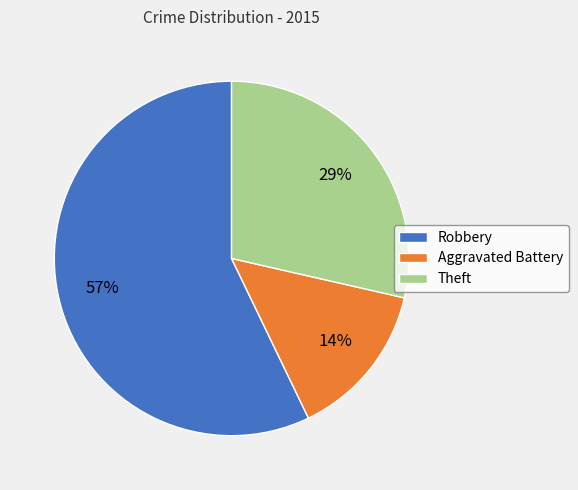

Is there a majority slice in this chart?

Yes